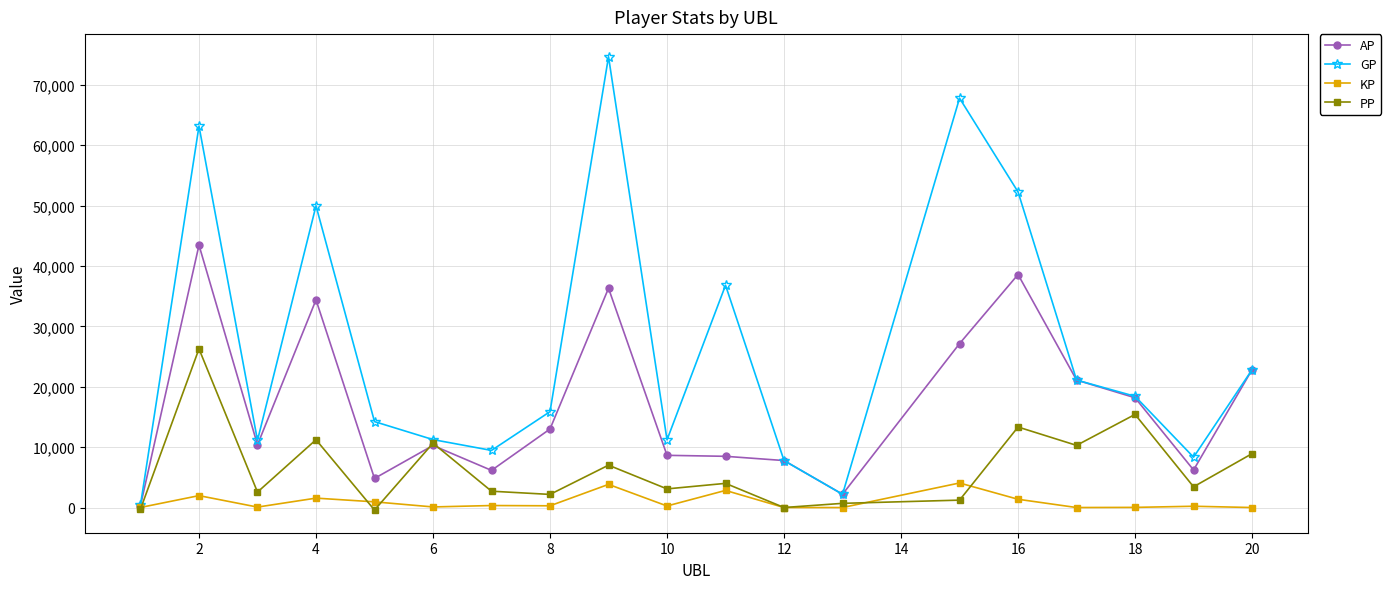

True or false: AP has more than 2 interior local peaks.

True